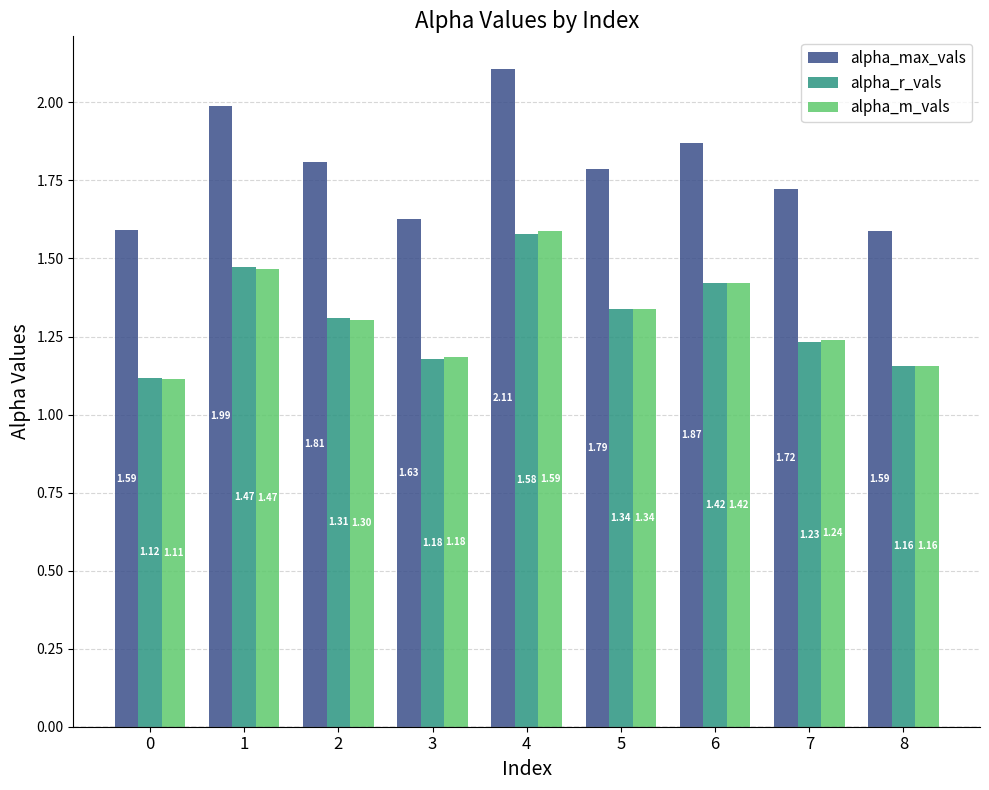

How many bars are there in total?

27